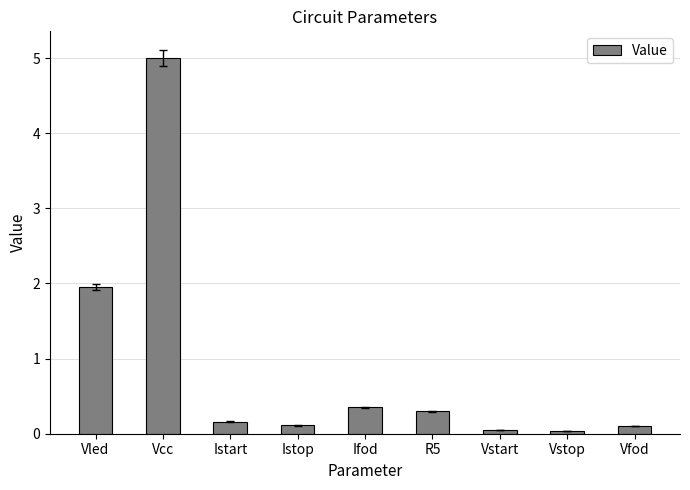

What is the label of the 3rd bar from the right?

Vstart